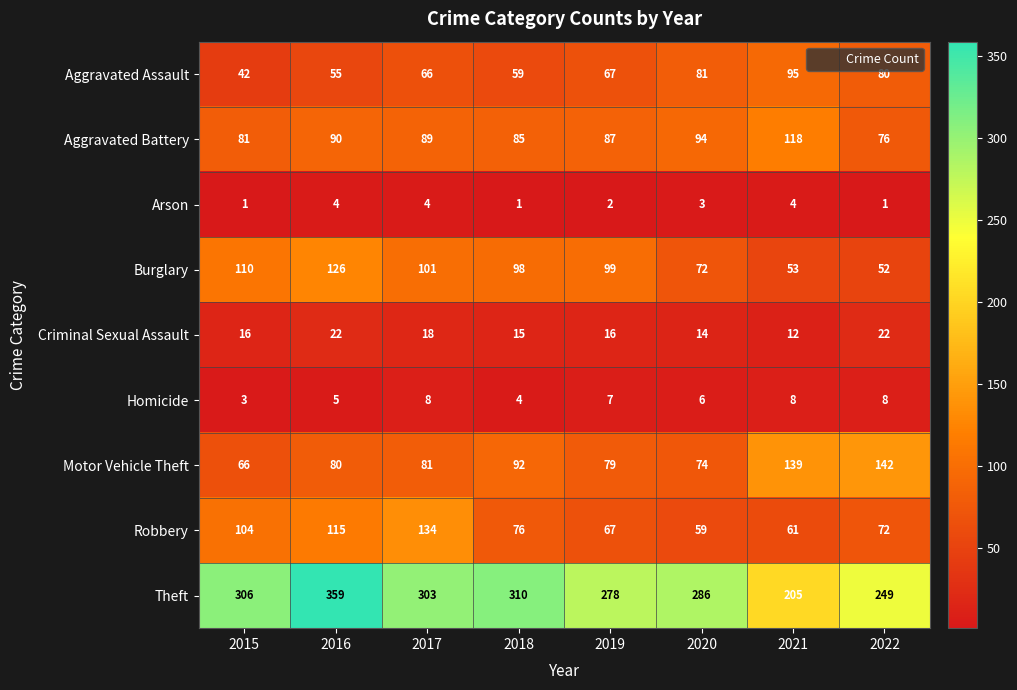

Which series changed the most between 2015 and 2017?

Robbery